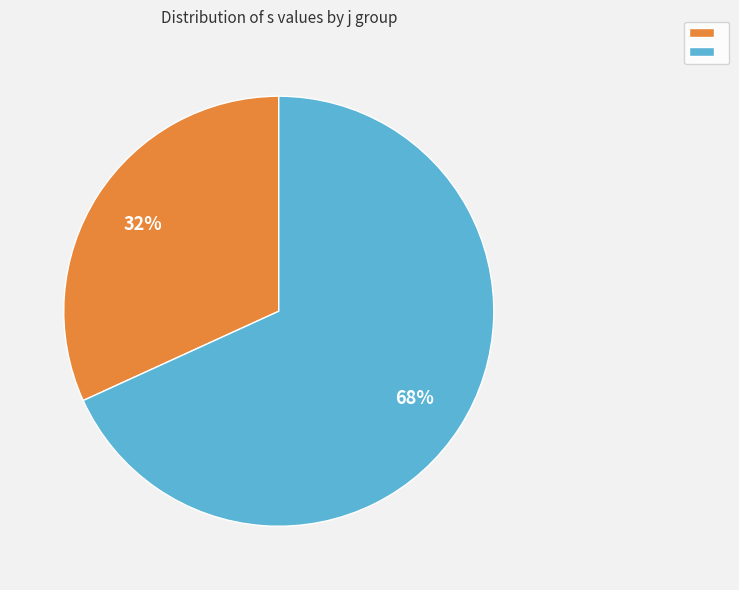

To the nearest percent, what is the average slice percentage?

50%